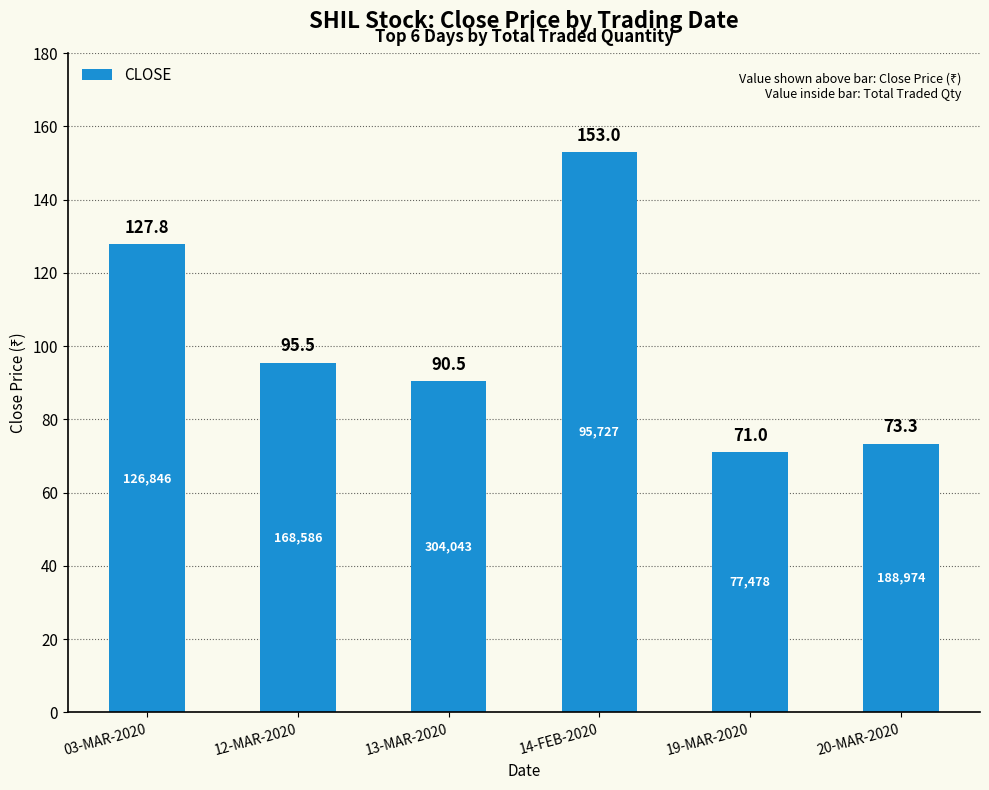

Which label corresponds to the largest value in the chart?

14-FEB-2020